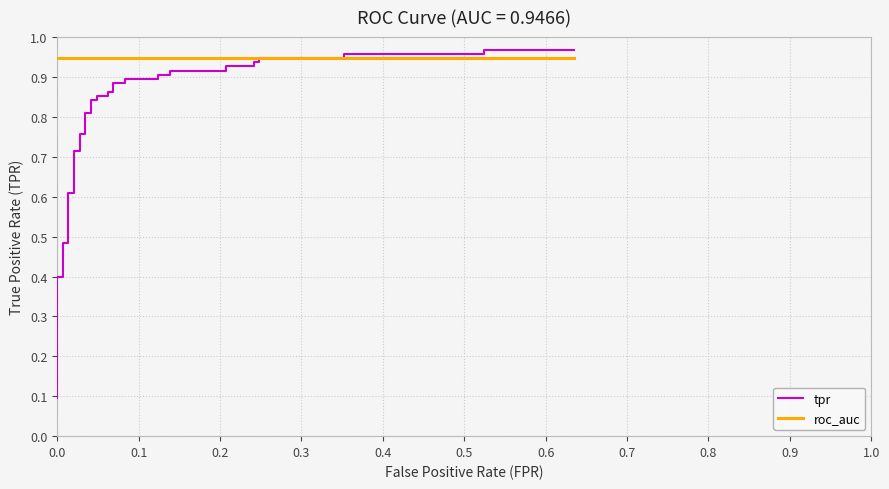

What is the minimum value for tpr?

0.1